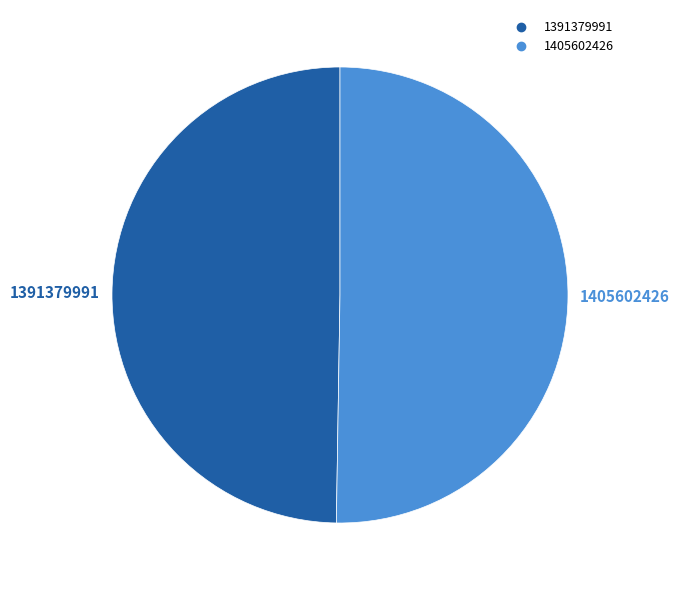

To the nearest percent, what is the combined percentage of 1391379991 and 1405602426?

100%